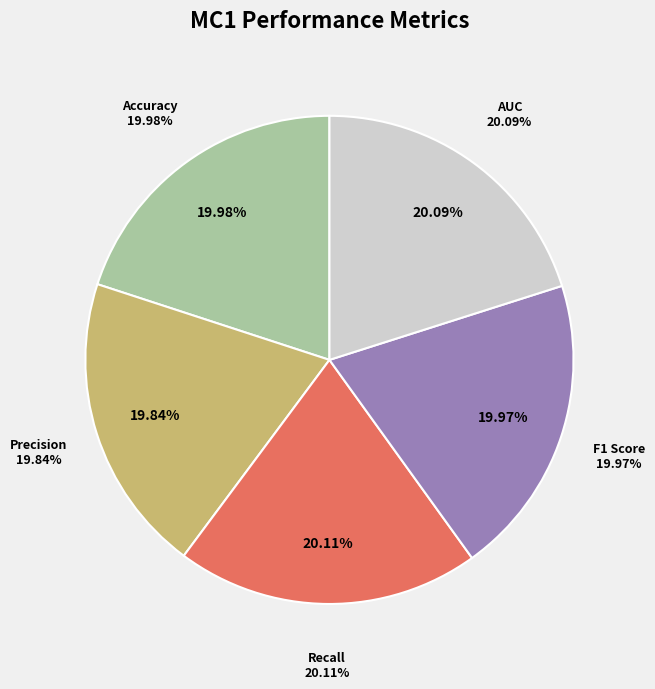

Which slice is the smallest?

Precision